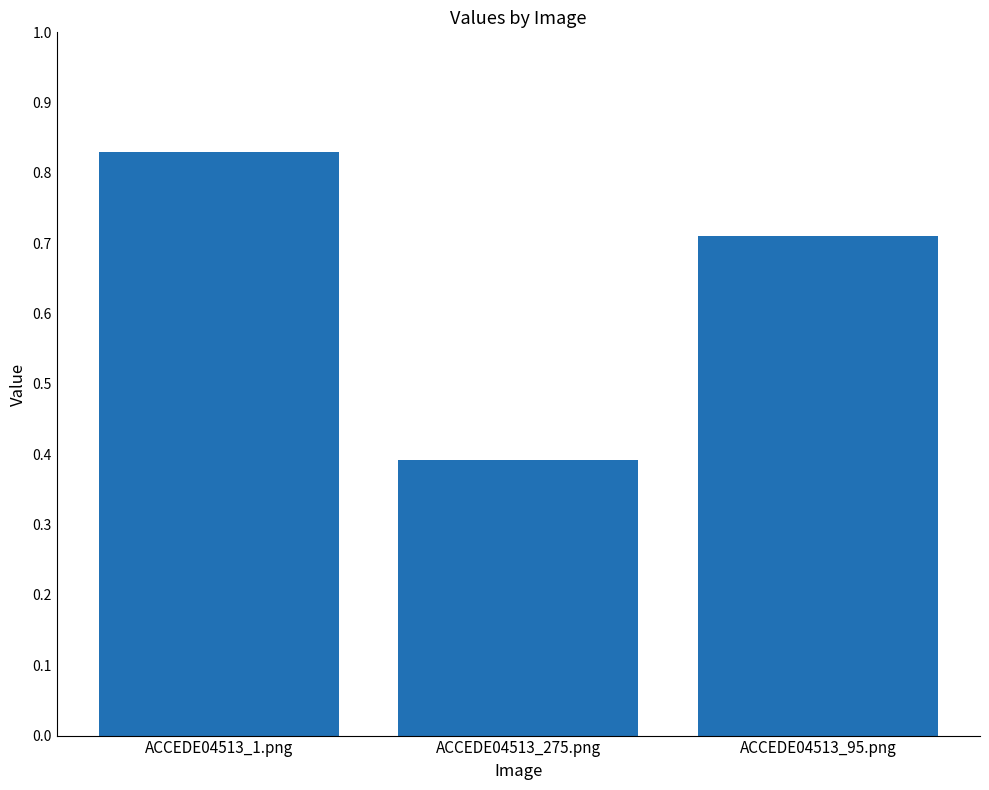

Rank the categories by value from highest to lowest.

ACCEDE04513_1.png, ACCEDE04513_95.png, ACCEDE04513_275.png